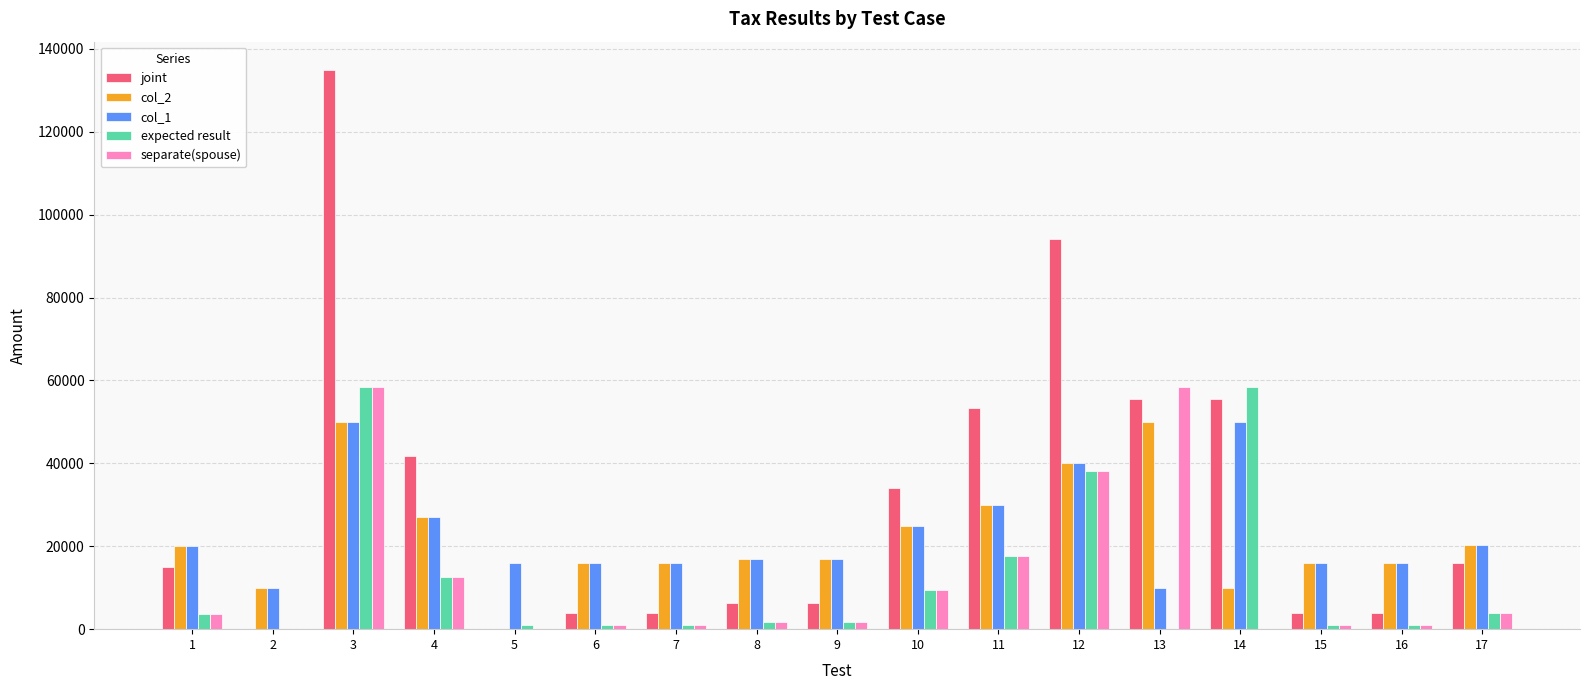

At which label does separate(spouse) first exceed 1708?

1